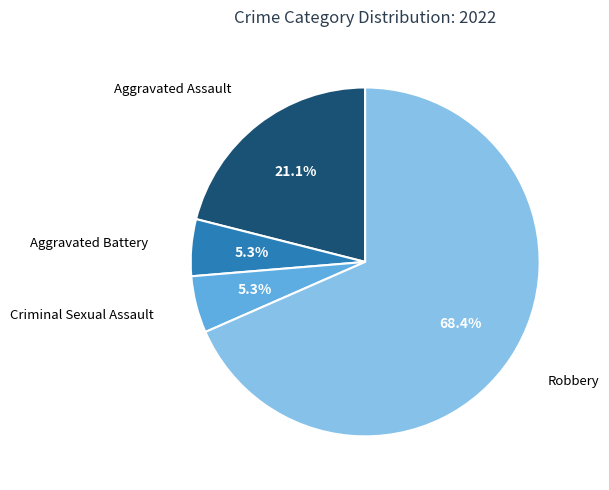

Does any single category account for the majority?

Yes